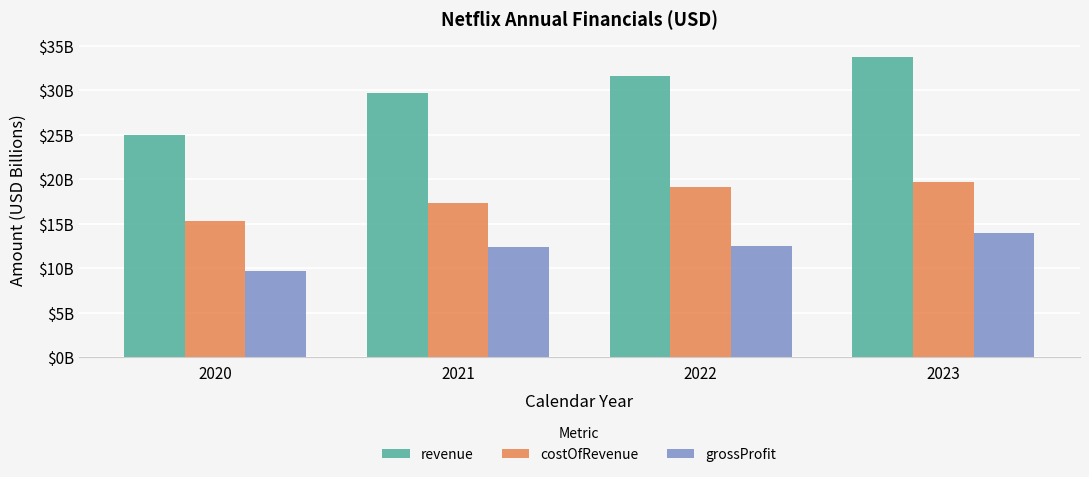

Which series has the largest range (max minus min)?

revenue